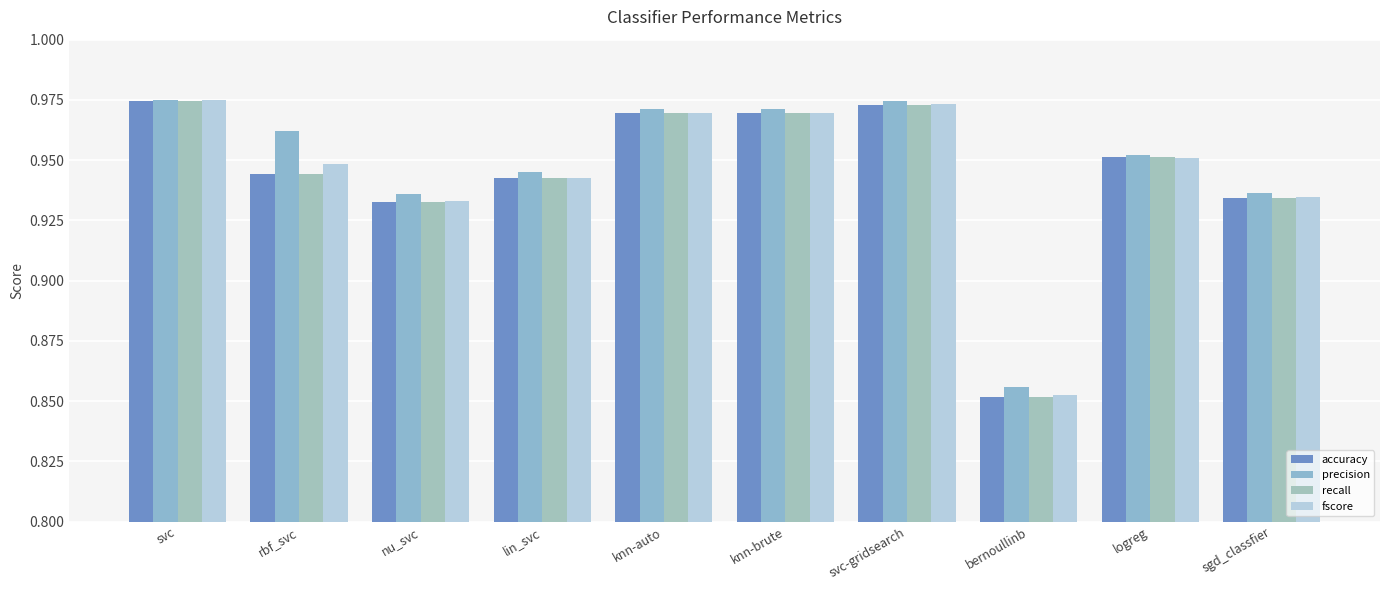

Count the number of categories in the chart.

10